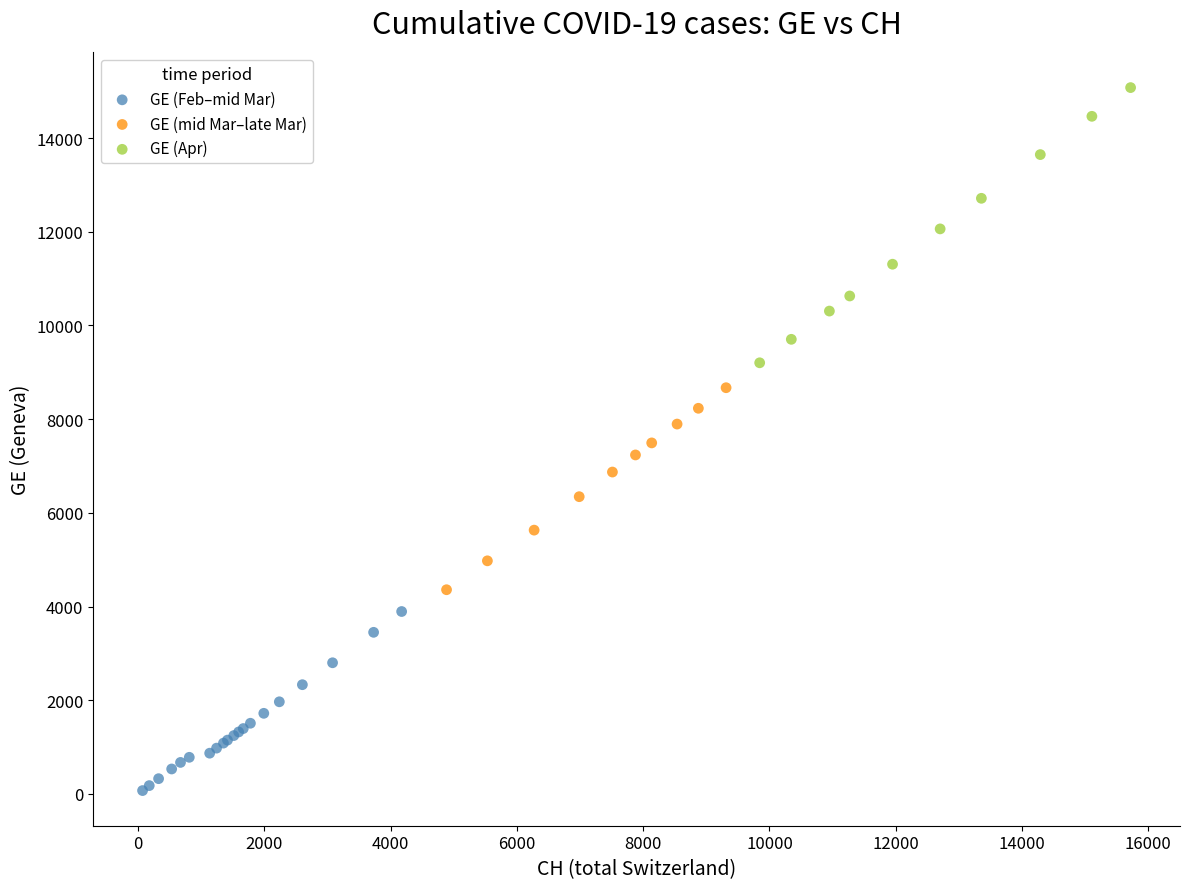

Which series reaches the maximum Y coordinate?

GE (Apr)